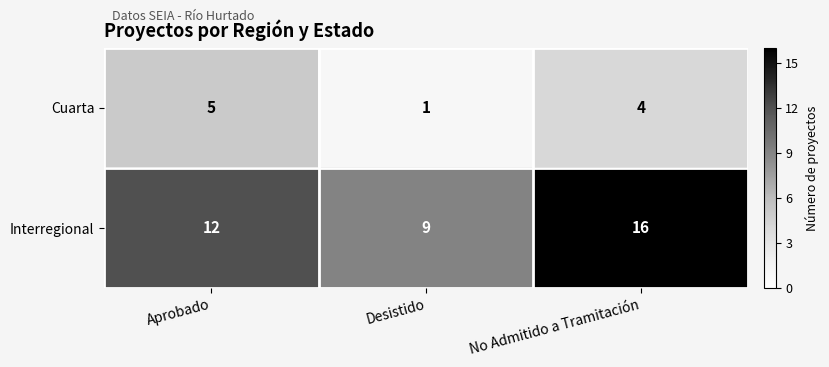

How many values in the Interregional series are below 12?

1